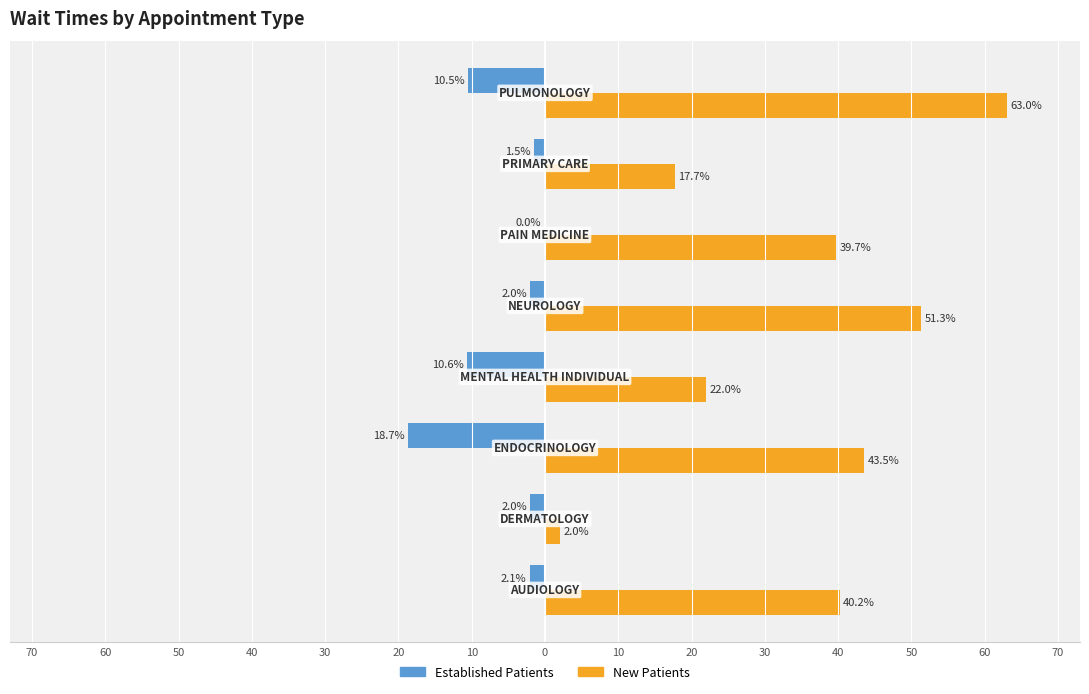

What are all the series names shown in the legend?

Established Patients, New Patients